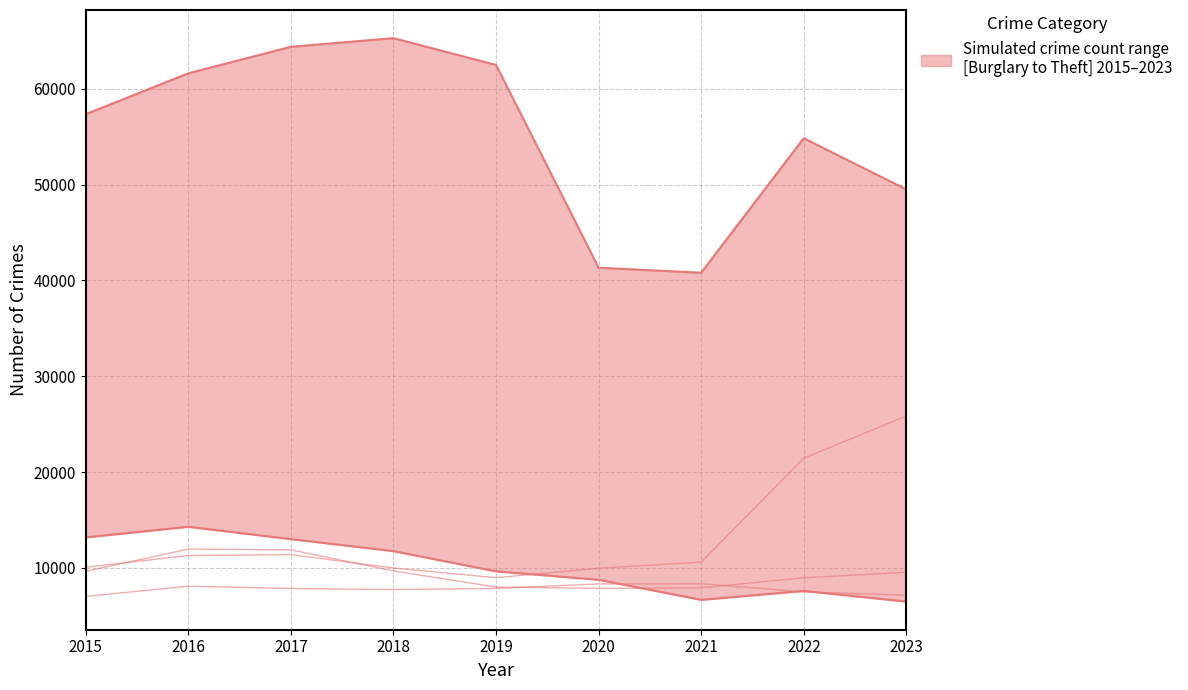

How many interior local peaks does the Robbery series have?

1